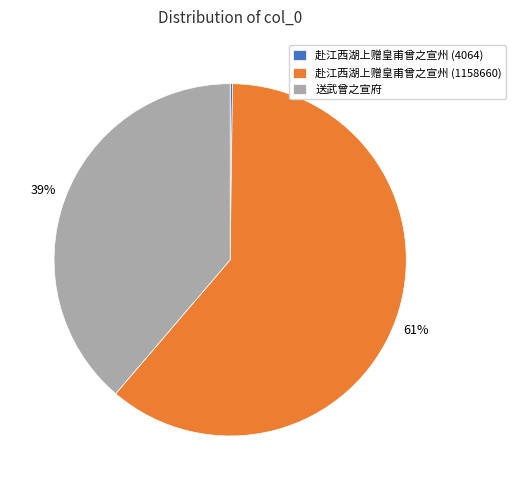

To the nearest percent, what is the average slice percentage?

33%